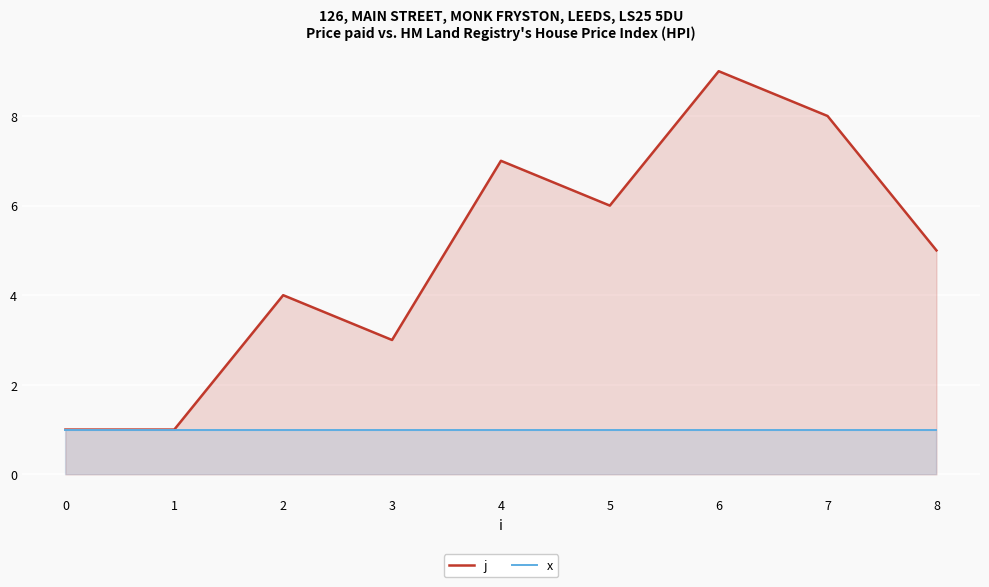

Count the j values in the range 3 to 7.

5